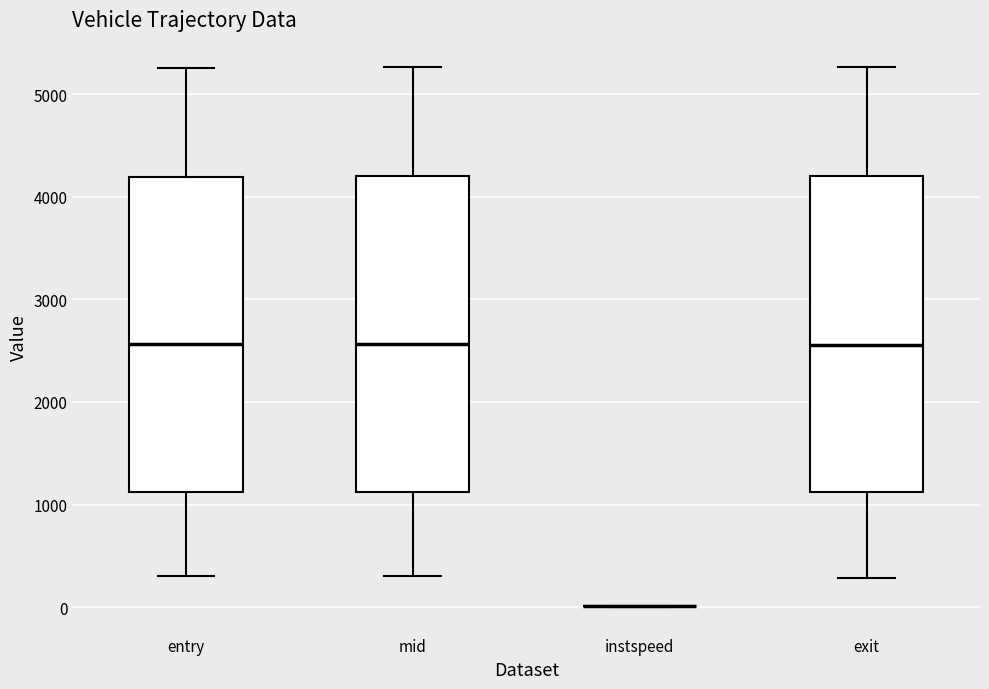

Reading left to right, transcribe this box plot: for each box, give where its median line is, the range the box spans, and where its two whiskers end, as read against the y-axis. The values are not printed on the chart, so give them approximately, as read against the axis.

entry: median 2600, box 1100 to 4200, whiskers 300 to 5300
mid: median 2600, box 1100 to 4200, whiskers 300 to 5300
instspeed: box collapsed to a line at 0, whiskers 0 to 0
exit: median 2600, box 1100 to 4200, whiskers 300 to 5300